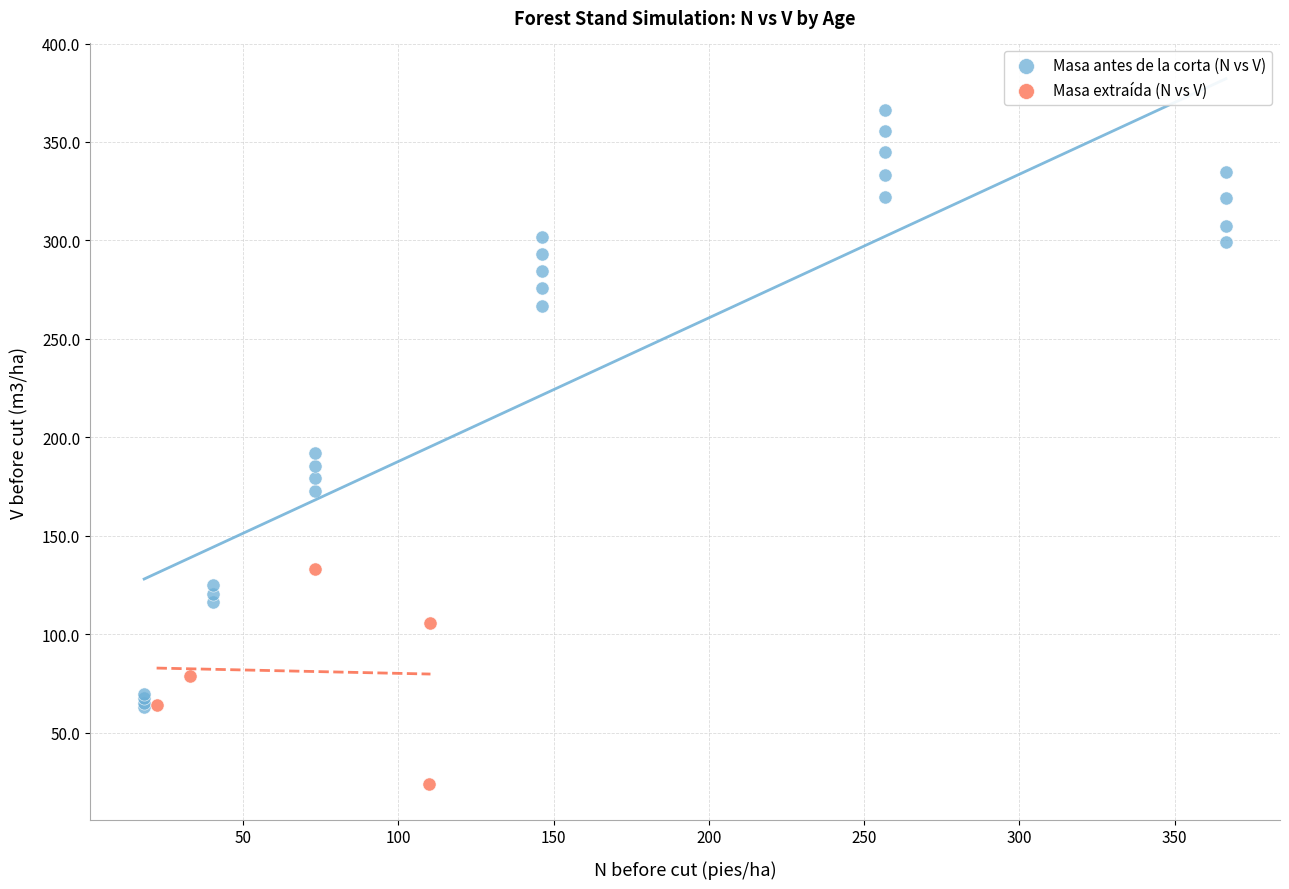

Which series contains the lowest Y value?

Masa extraída (N vs V)